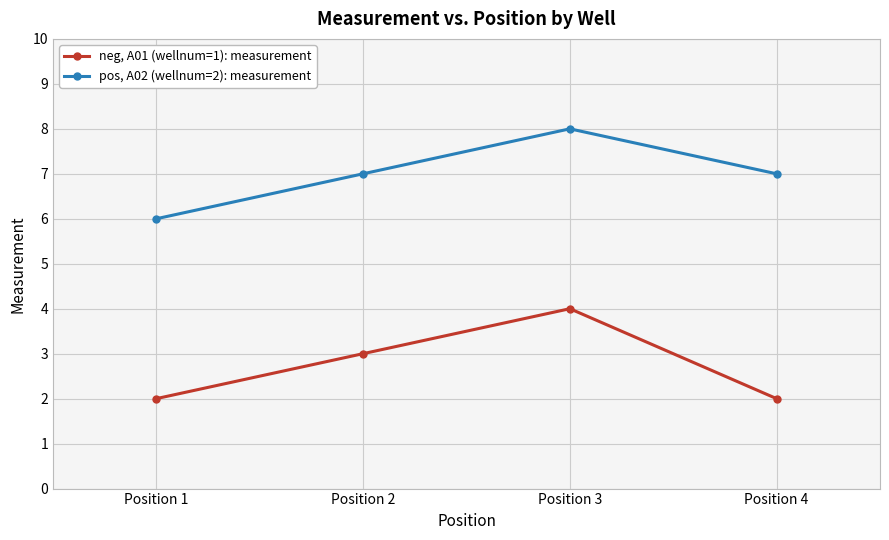

Where is neg, A01 (wellnum=1): measurement nearest to the value 3?

Position 2